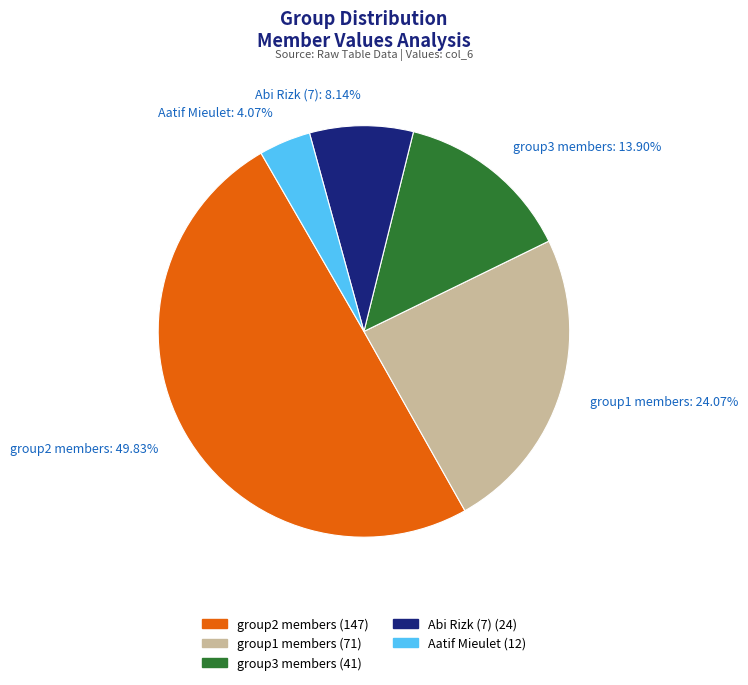

Count the number of slices in the pie.

5